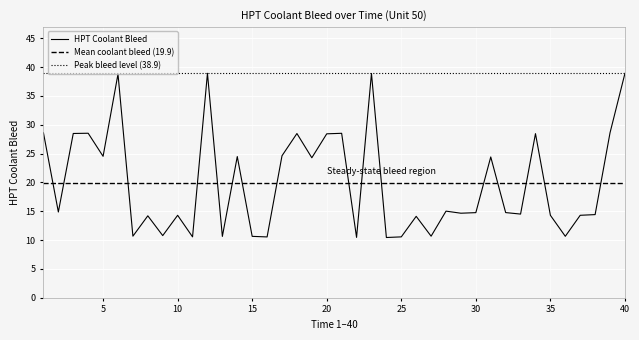

Which has a higher value, 26 or 4?

4